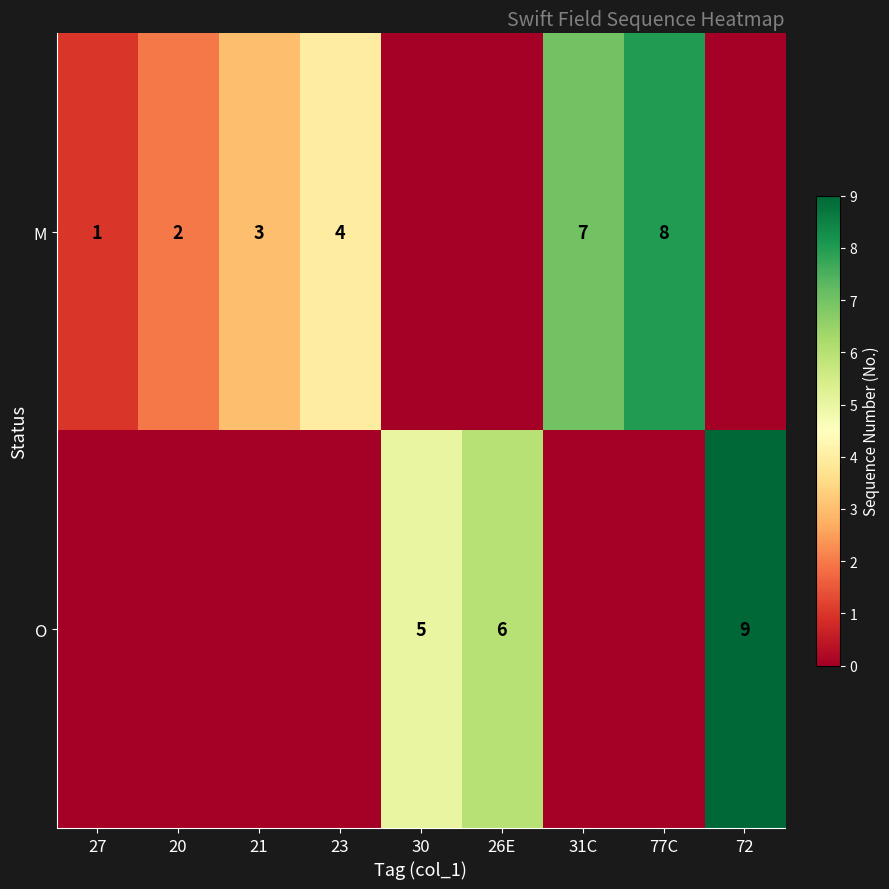

At 26E, list the series in order from smallest to largest.

M, O